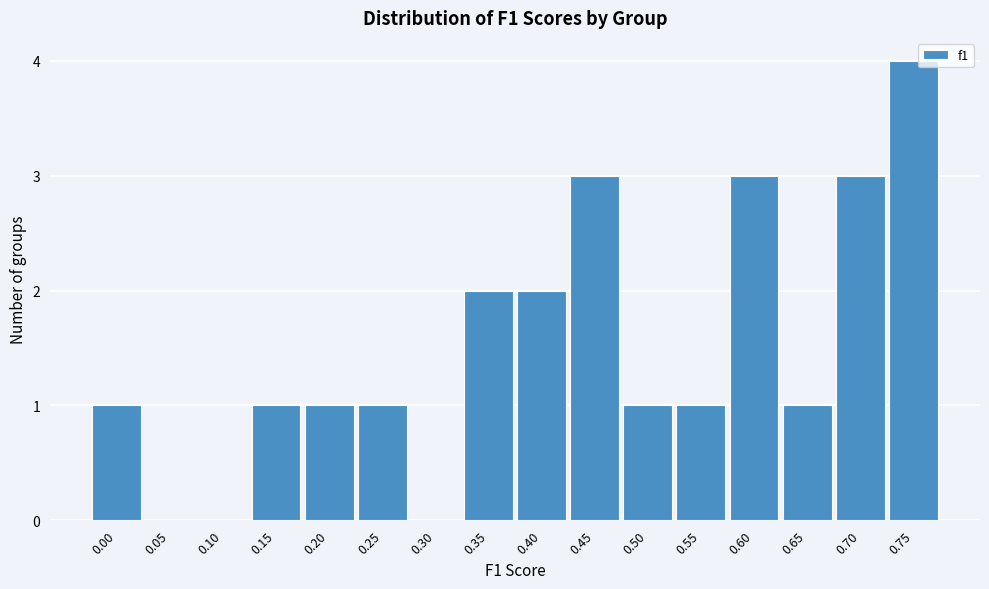

Reading left to right, transcribe all the data shown in this chart.

0.00=1	0.05=0	0.10=0	0.15=1	0.20=1	0.25=1	0.30=0	0.35=2	0.40=2	0.45=3	0.50=1	0.55=1	0.60=3	0.65=1	0.70=3	0.75=4